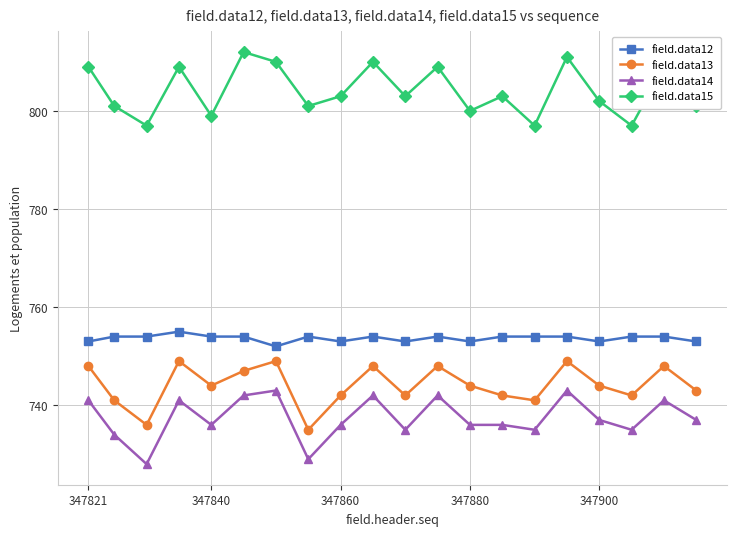

What is the greatest value displayed?

812